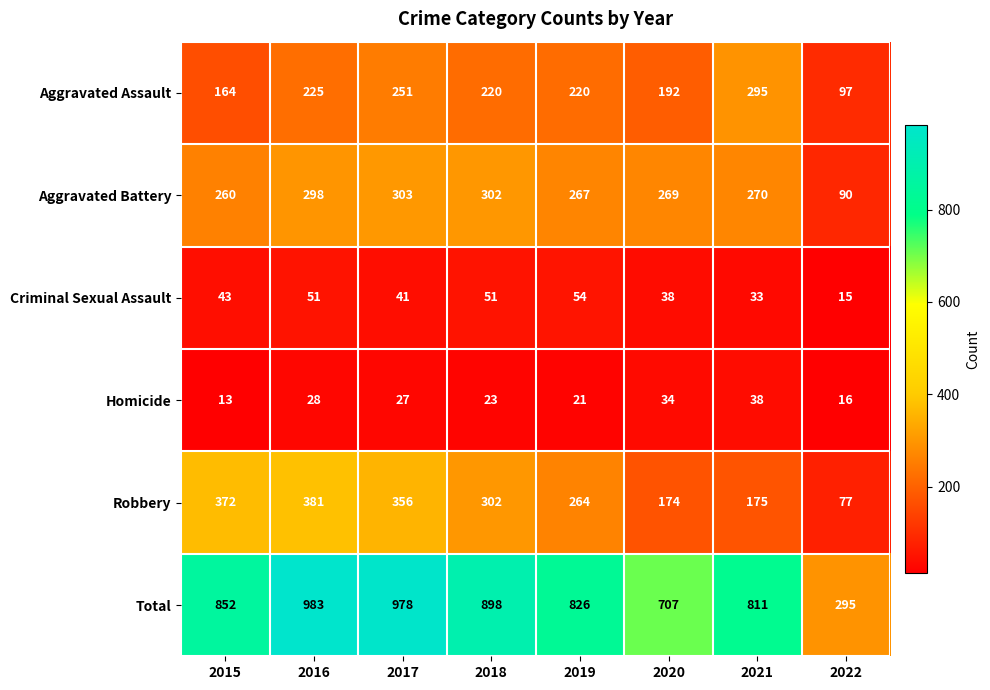

What is the minimum value shown in the chart?

13